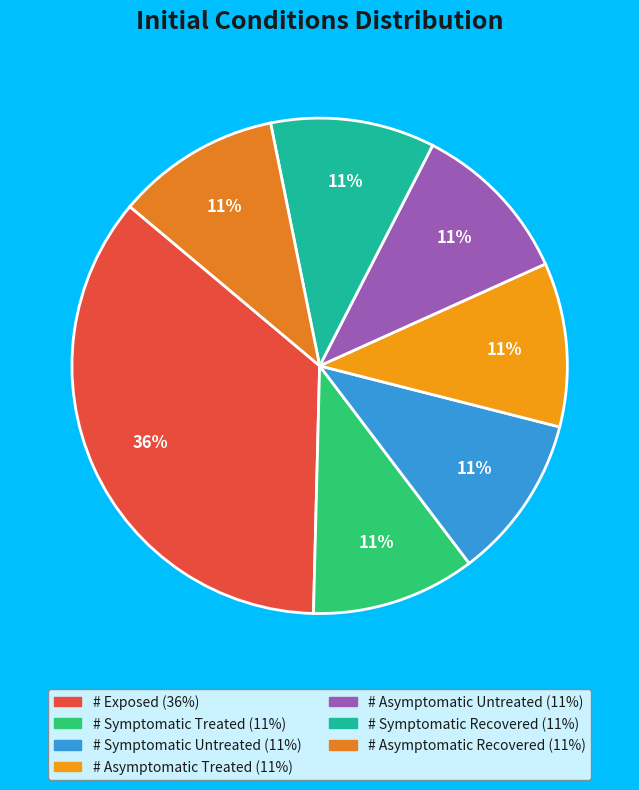

Does any single category account for the majority?

No